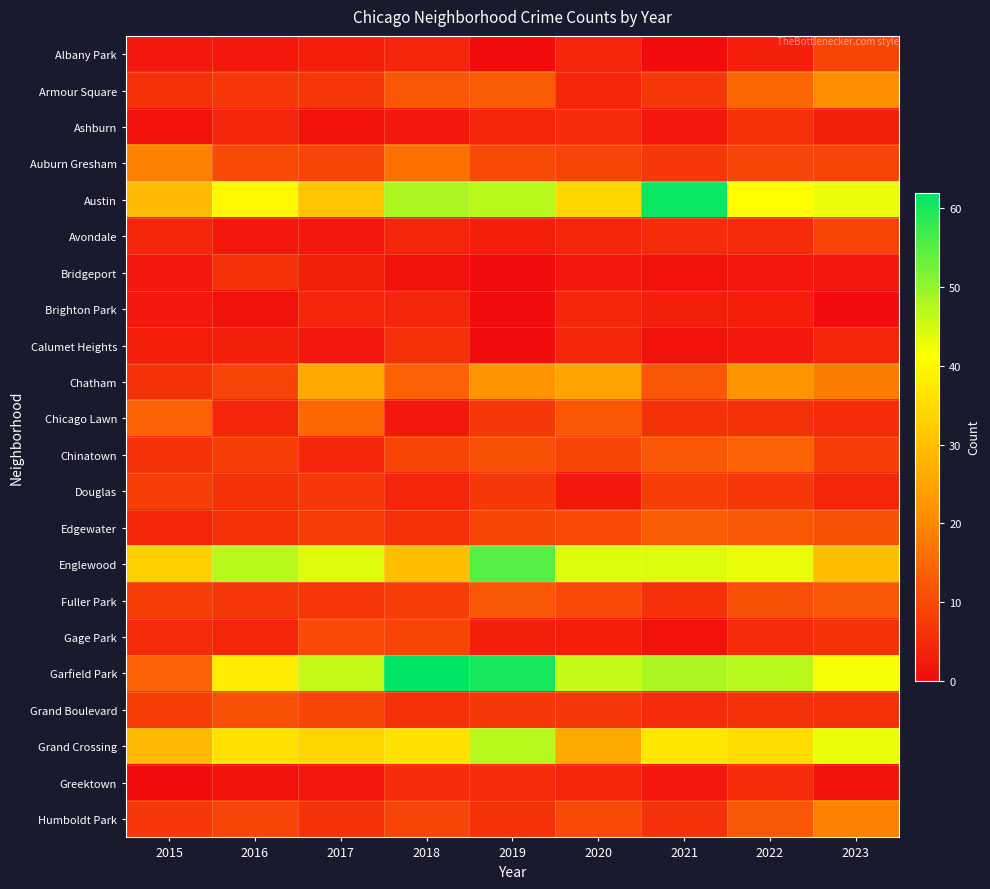

Reading right to left, list all the values displayed in this chart.

Albany Park: 2023=9	2022=3	2021=0	2020=4	2019=0	2018=4	2017=3	2016=2	2015=2
Armour Square: 2023=21	2022=15	2021=7	2020=4	2019=13	2018=12	2017=7	2016=7	2015=6
Ashburn: 2023=3	2022=6	2021=2	2020=5	2019=4	2018=2	2017=1	2016=4	2015=1
Auburn Gresham: 2023=9	2022=9	2021=7	2020=9	2019=10	2018=16	2017=9	2016=10	2015=19
Austin: 2023=43	2022=41	2021=61	2020=34	2019=47	2018=48	2017=31	2016=40	2015=29
Avondale: 2023=9	2022=5	2021=5	2020=4	2019=3	2018=4	2017=2	2016=2	2015=4
Bridgeport: 2023=2	2022=2	2021=1	2020=2	2019=0	2018=1	2017=3	2016=6	2015=2
Brighton Park: 2023=0	2022=3	2021=3	2020=4	2019=0	2018=4	2017=4	2016=1	2015=2
Calumet Heights: 2023=4	2022=2	2021=1	2020=4	2019=0	2018=6	2017=2	2016=3	2015=3
Chatham: 2023=18	2022=22	2021=12	2020=25	2019=22	2018=14	2017=26	2016=9	2015=6
Chicago Lawn: 2023=5	2022=6	2021=6	2020=12	2019=7	2018=2	2017=15	2016=4	2015=14
Chinatown: 2023=8	2022=14	2021=12	2020=9	2019=11	2018=9	2017=4	2016=8	2015=6
Douglas: 2023=4	2022=7	2021=8	2020=2	2019=7	2018=4	2017=7	2016=6	2015=8
Edgewater: 2023=11	2022=12	2021=13	2020=10	2019=9	2018=6	2017=8	2016=6	2015=4
Englewood: 2023=30	2022=43	2021=44	2020=44	2019=55	2018=30	2017=44	2016=47	2015=33
Fuller Park: 2023=12	2022=11	2021=6	2020=10	2019=12	2018=8	2017=7	2016=7	2015=8
Gage Park: 2023=6	2022=5	2021=1	2020=3	2019=3	2018=9	2017=10	2016=4	2015=5
Garfield Park: 2023=42	2022=47	2021=48	2020=46	2019=60	2018=62	2017=46	2016=38	2015=14
Grand Boulevard: 2023=6	2022=6	2021=5	2020=7	2019=7	2018=6	2017=9	2016=11	2015=8
Grand Crossing: 2023=43	2022=35	2021=37	2020=26	2019=47	2018=36	2017=34	2016=36	2015=29
Greektown: 2023=1	2022=5	2021=2	2020=4	2019=5	2018=5	2017=2	2016=1	2015=0
Humboldt Park: 2023=19	2022=12	2021=6	2020=10	2019=6	2018=9	2017=6	2016=9	2015=7